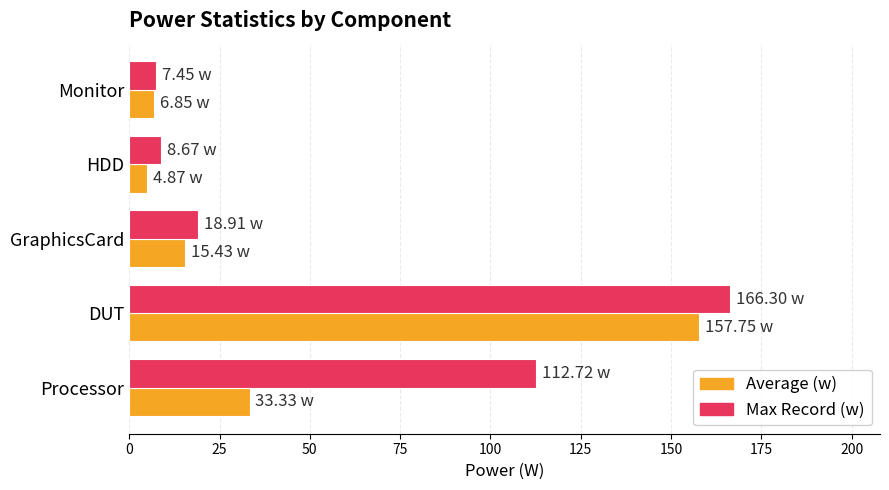

What is the difference between the second highest and second lowest values in the Average (w) series?

26.5